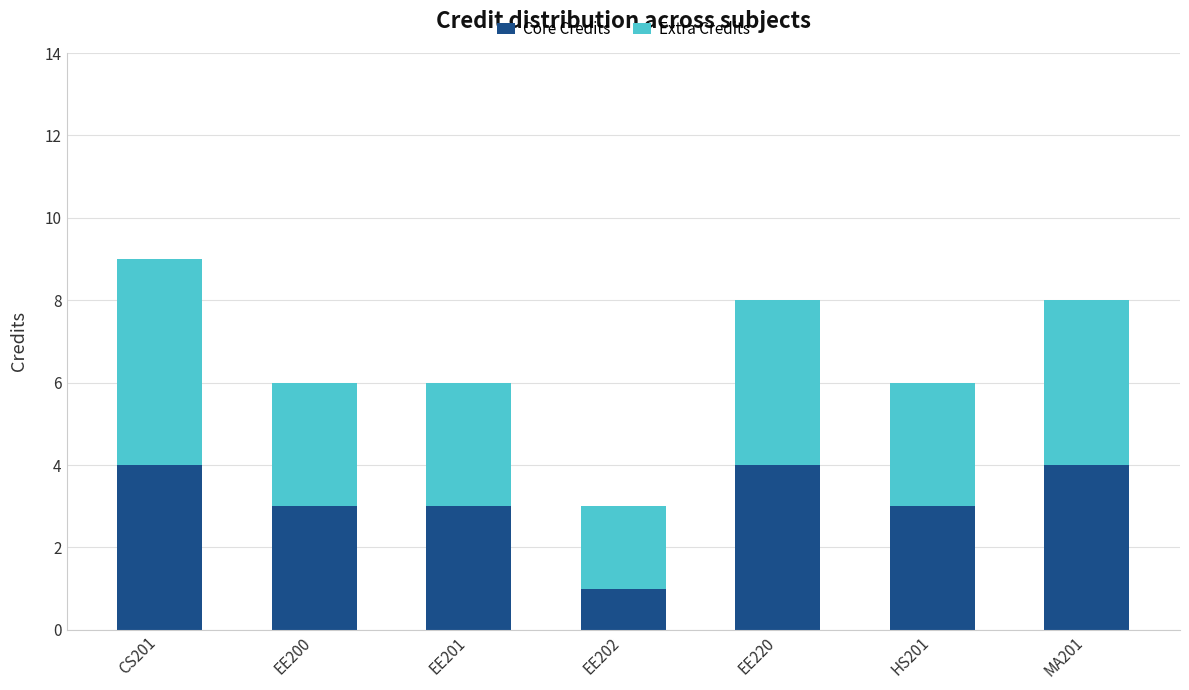

Does the chart contain stacked bars?

Yes